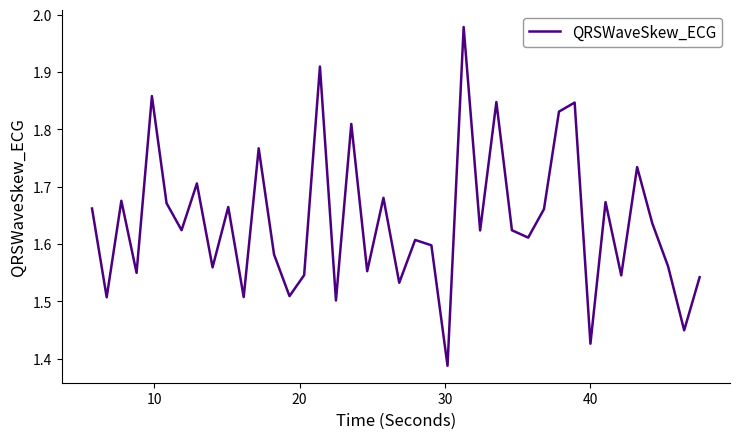

What is the difference between the maximum and minimum values?

0.6